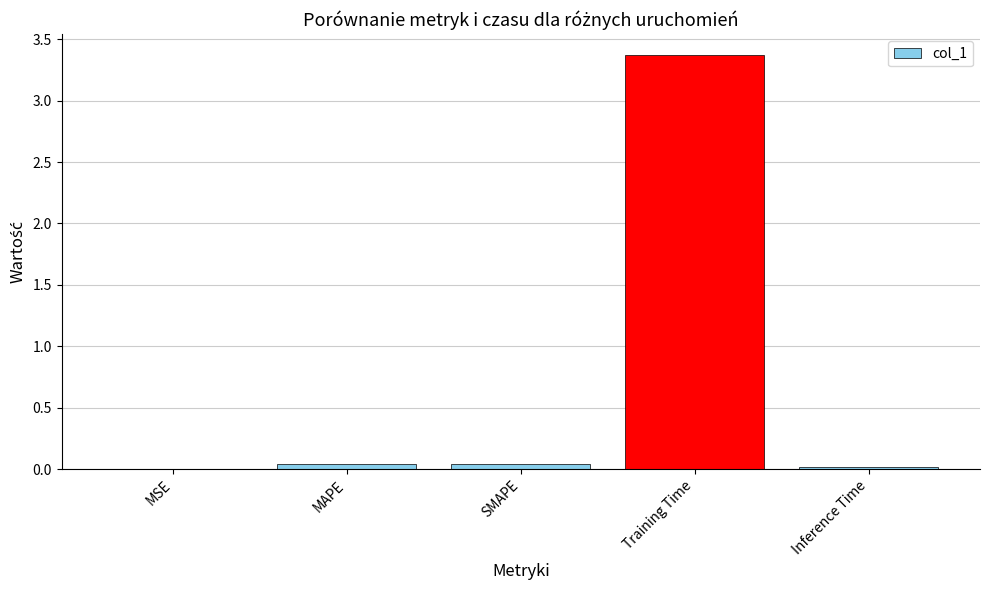

True or false: the data shows 3.4 at Training Time.

True